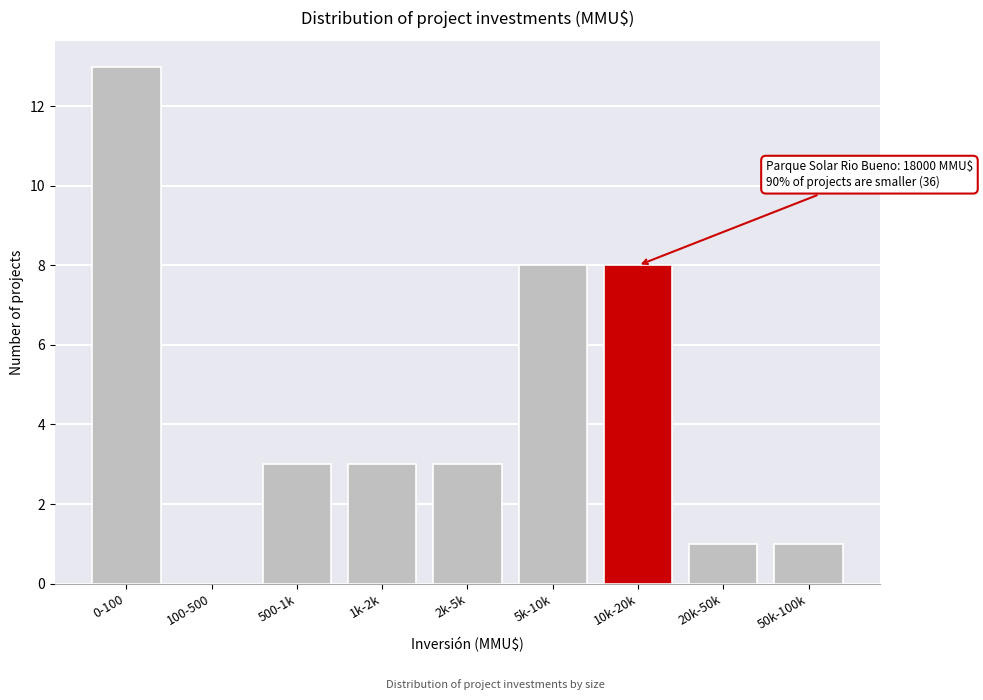

Reading left to right, list all the values displayed in this chart.

0-100=13	100-500=0	500-1k=3	1k-2k=3	2k-5k=3	5k-10k=8	10k-20k=8	20k-50k=1	50k-100k=1